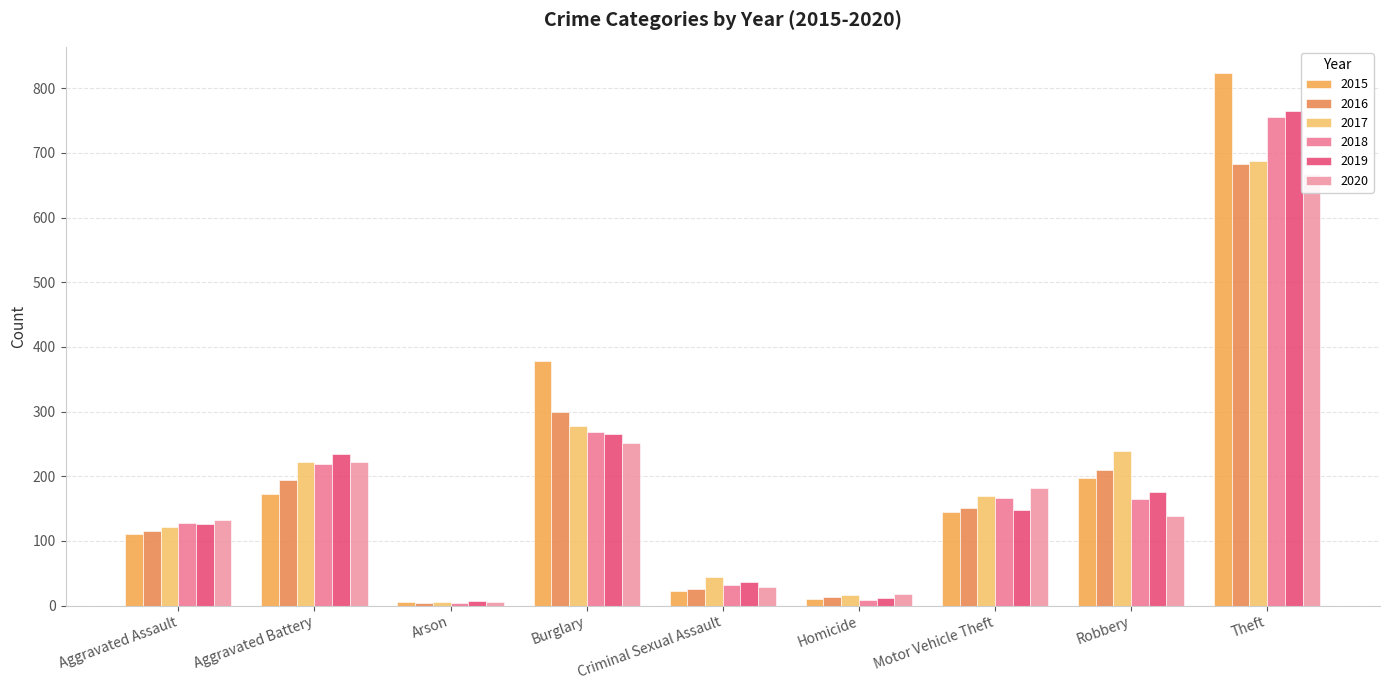

How many bars are there in total?

54